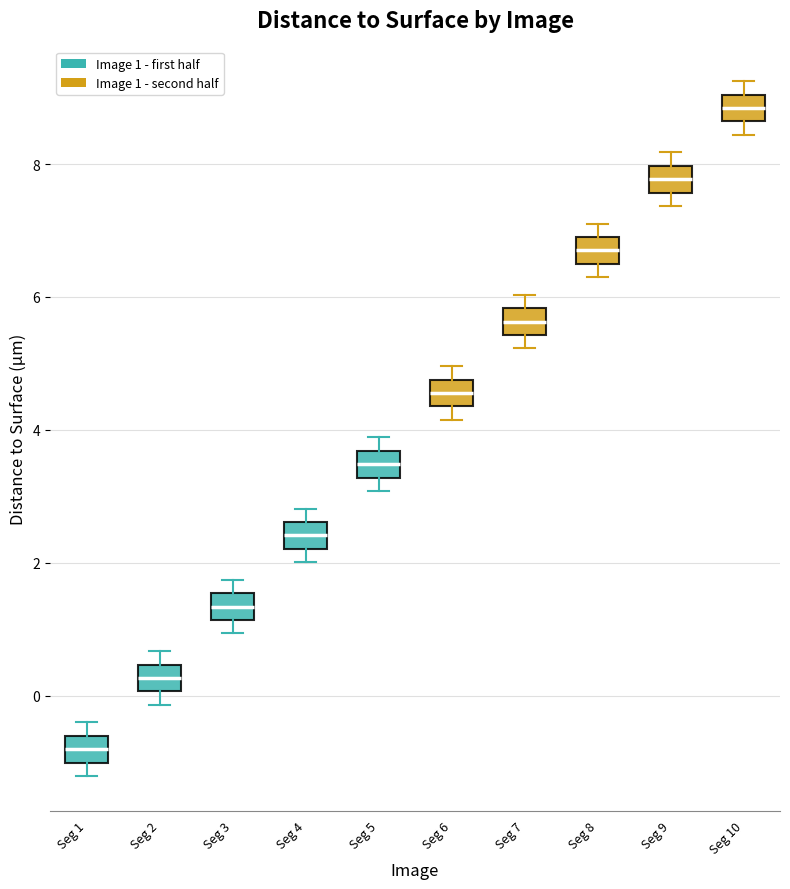

Where is the lower edge of the box for Seg 1 on the y-axis? The values are not printed on the chart, so give them approximately, as read against the axis.

-1.0